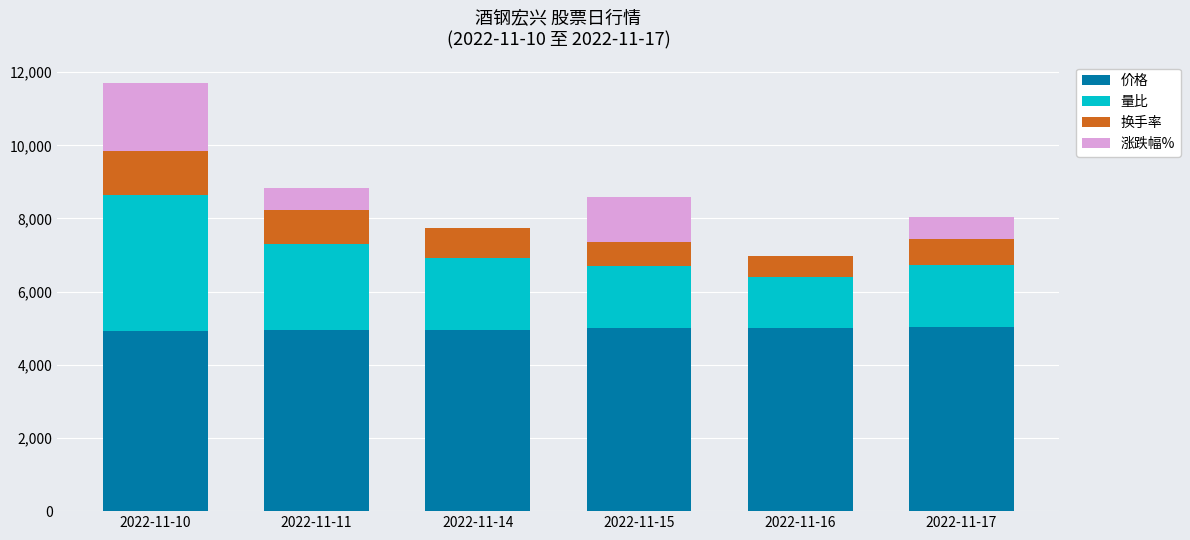

Count the number of data series in this chart.

4